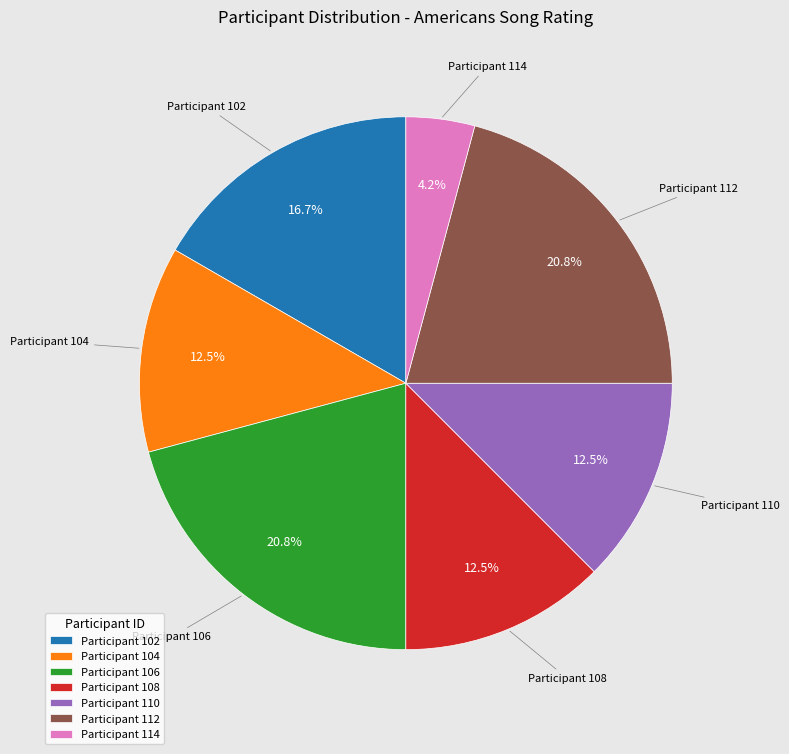

Approximately how many times larger is the value at Participant 108 compared to Participant 104?

1.0